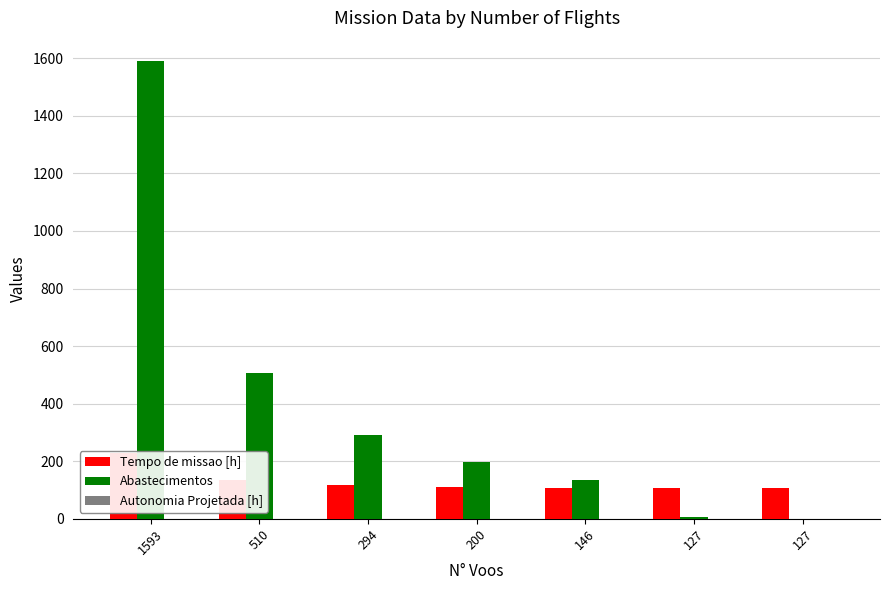

What is the maximum value shown in the chart?

1591.0